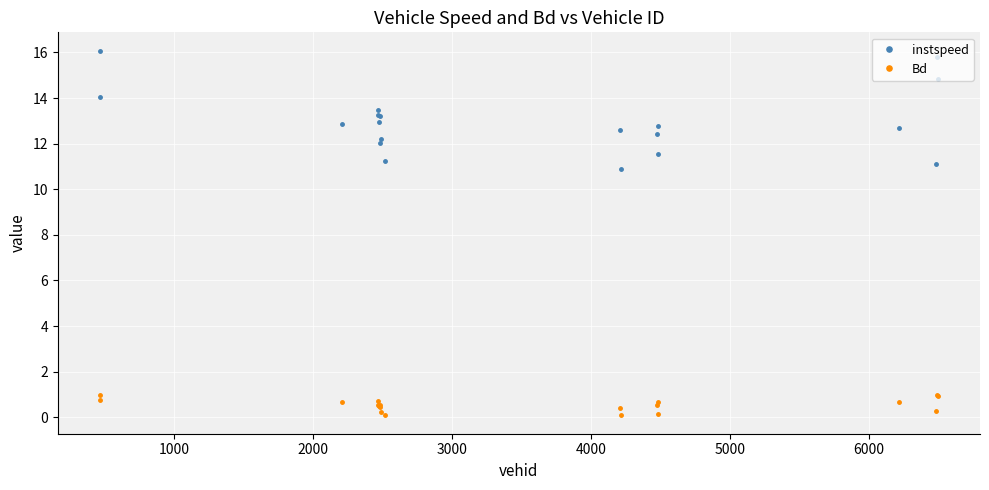

List the series in order of their peak value, lowest first.

Bd, instspeed